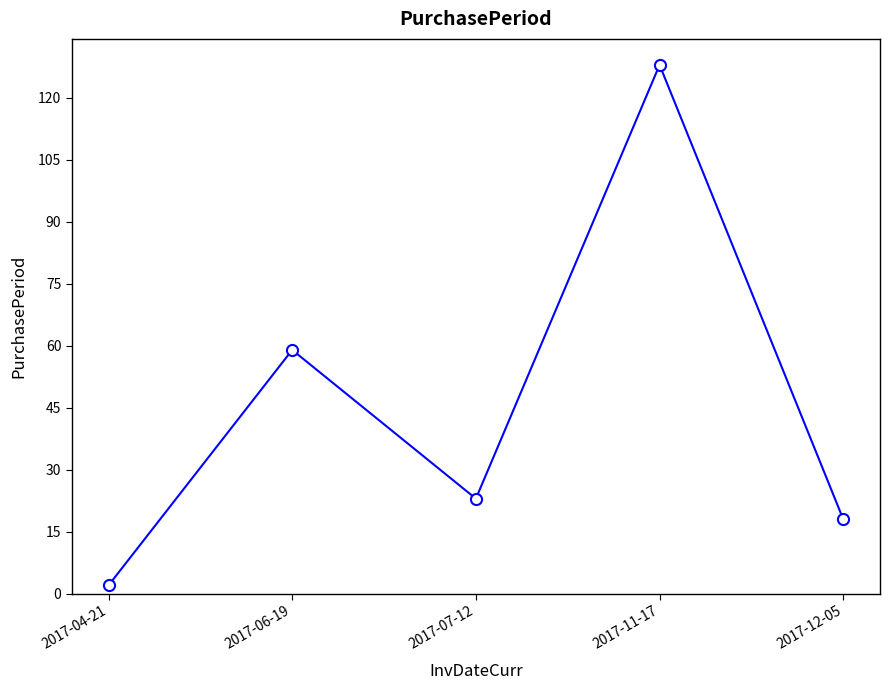

The value at 2017-04-21 is 2. True or false?

True